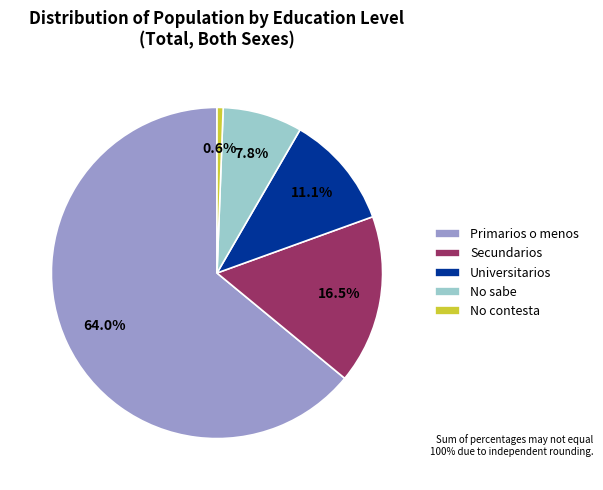

To the nearest percent, what percentage of the pie is Universitarios?

11%